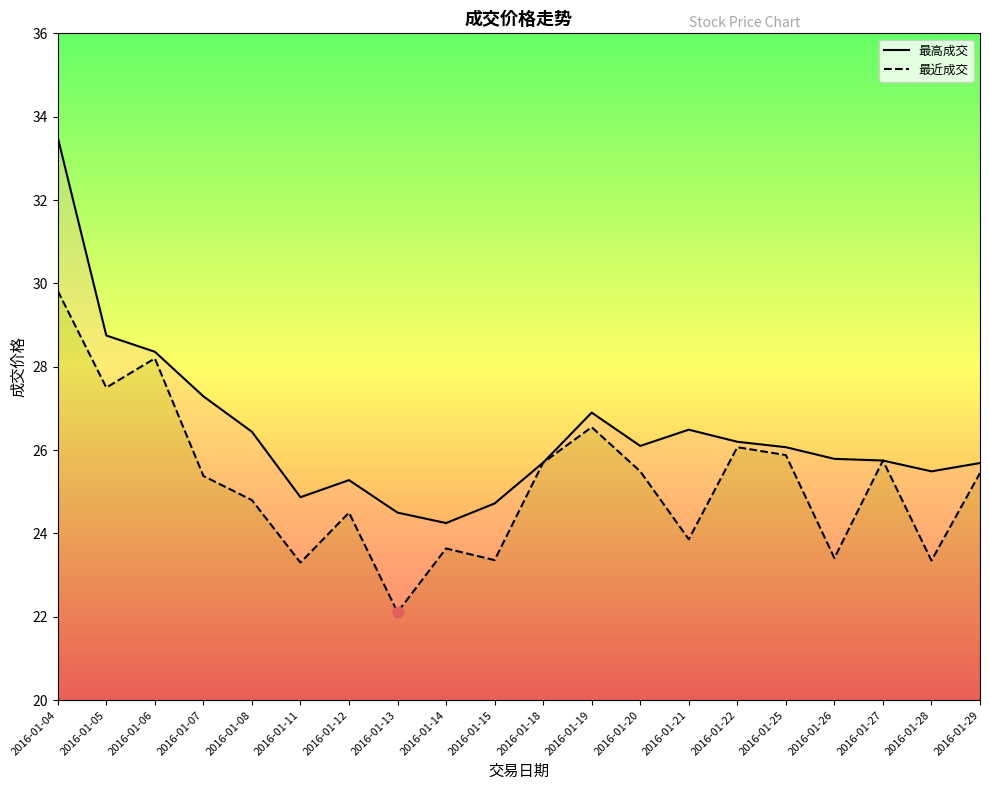

Which series has the largest total across all categories?

最高成交